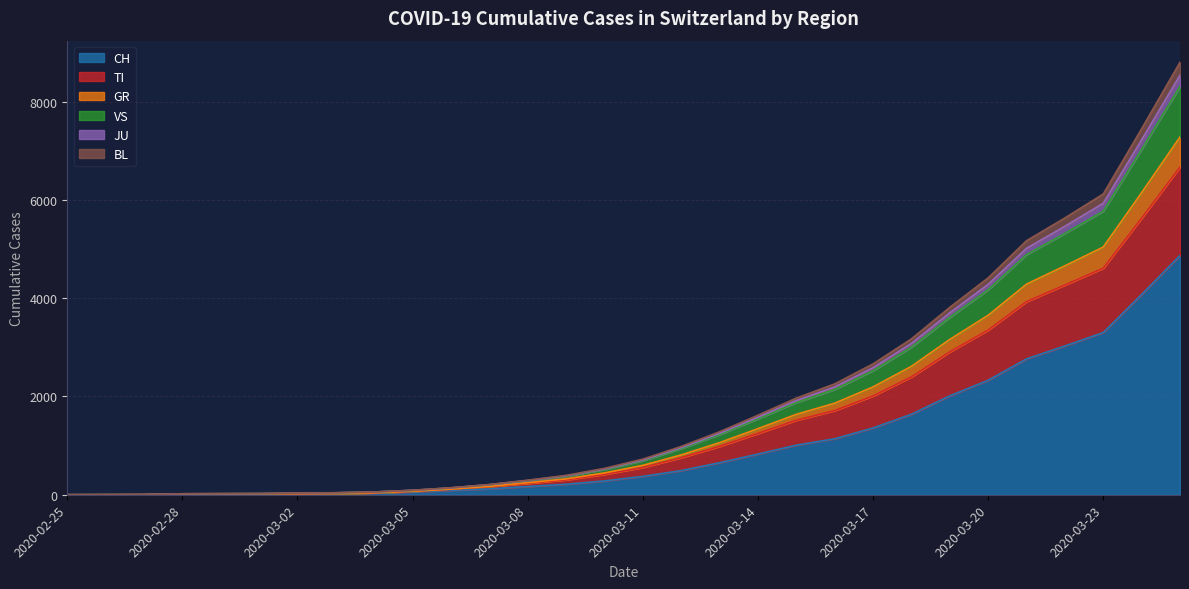

Rank the categories by CH value from lowest to highest.

2020-02-25, 2020-02-26, 2020-02-27, 2020-02-28, 2020-02-29, 2020-03-01, 2020-03-02, 2020-03-03, 2020-03-04, 2020-03-05, 2020-03-06, 2020-03-07, 2020-03-08, 2020-03-09, 2020-03-10, 2020-03-11, 2020-03-12, 2020-03-13, 2020-03-14, 2020-03-15, 2020-03-16, 2020-03-17, 2020-03-18, 2020-03-19, 2020-03-20, 2020-03-21, 2020-03-22, 2020-03-23, 2020-03-24, 2020-03-25